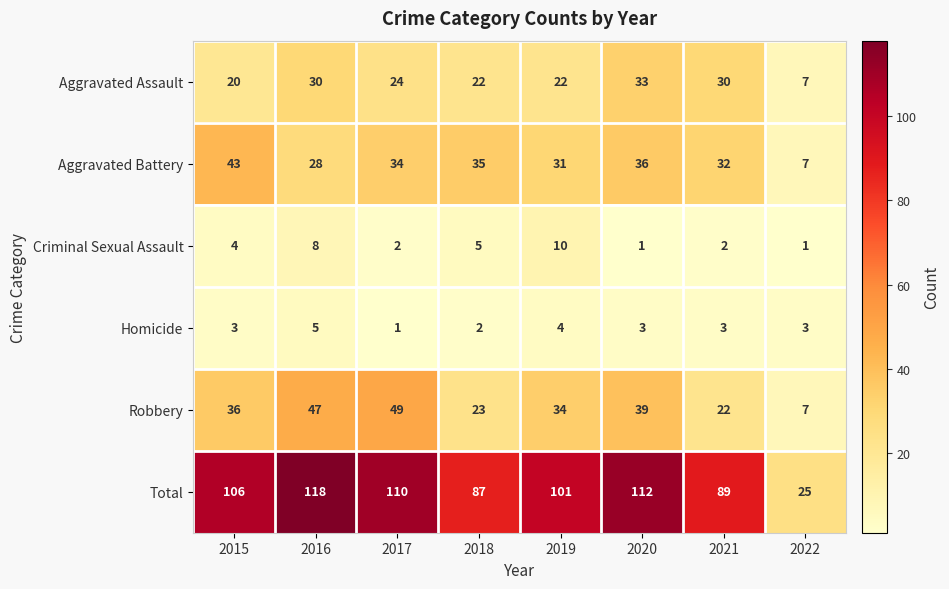

Count the number of data series in this chart.

6